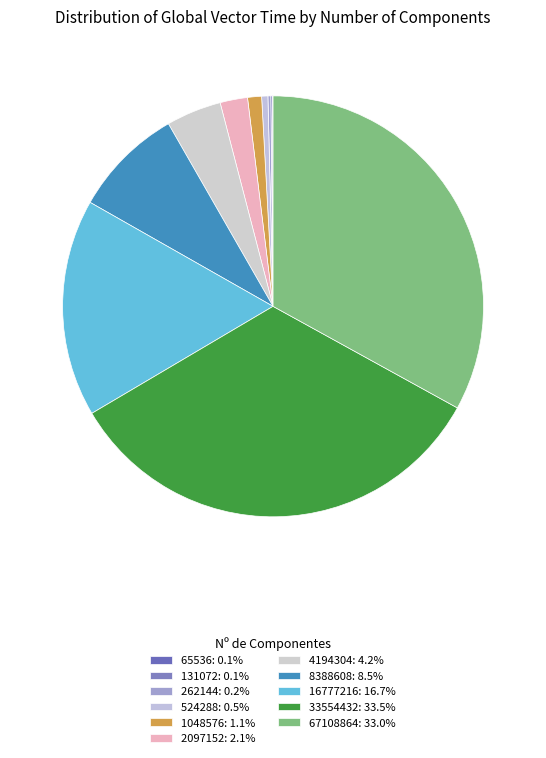

Does any single category account for the majority?

No